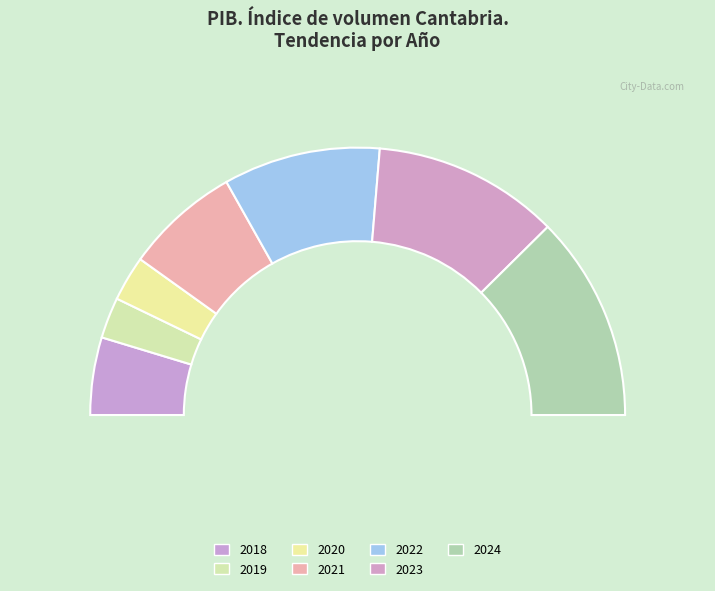

To the nearest percent, what is the difference between the 2018 and 2021 slice percentages?

5%